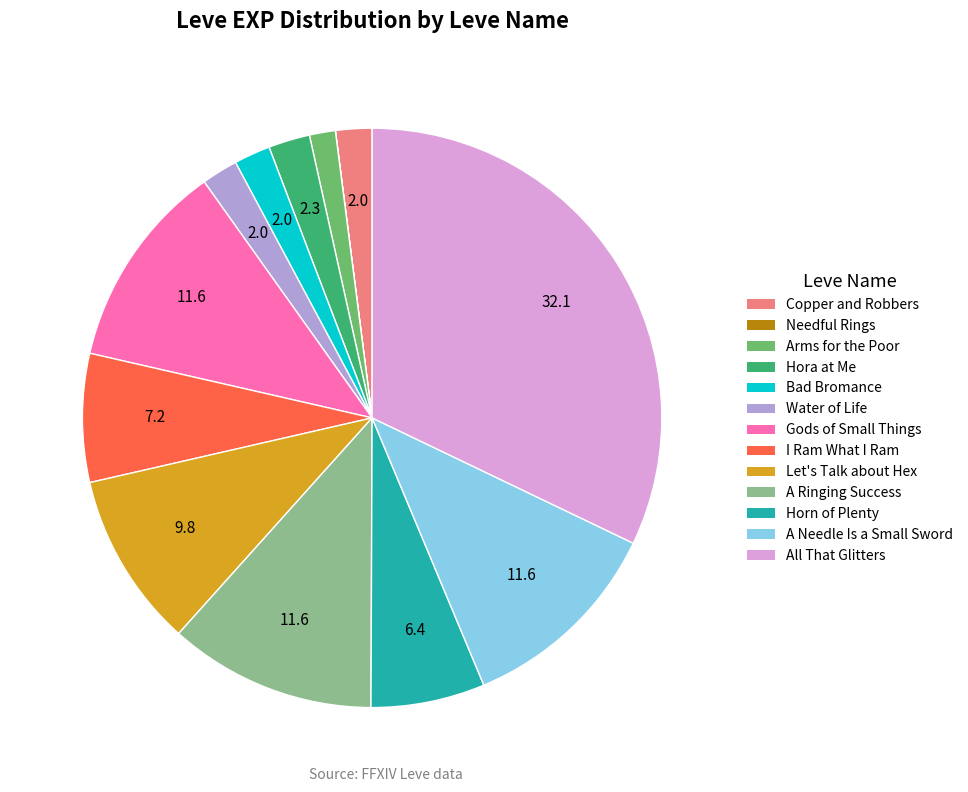

Between Copper and Robbers and Horn of Plenty, which is larger?

Horn of Plenty